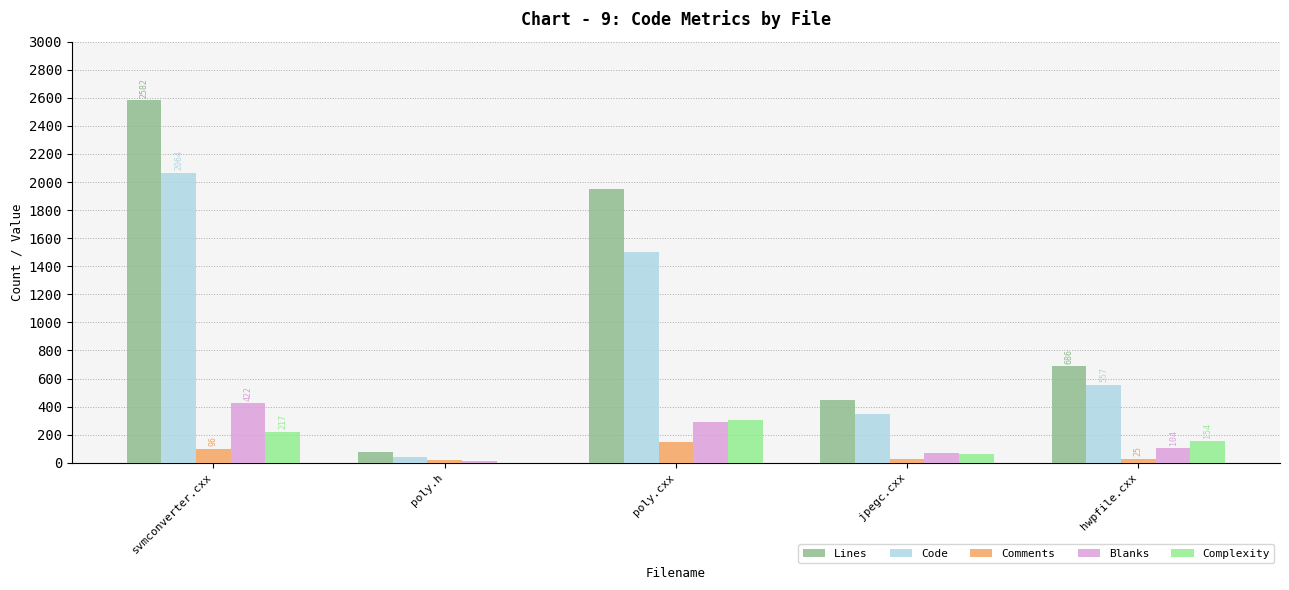

How many groups of bars are there?

5